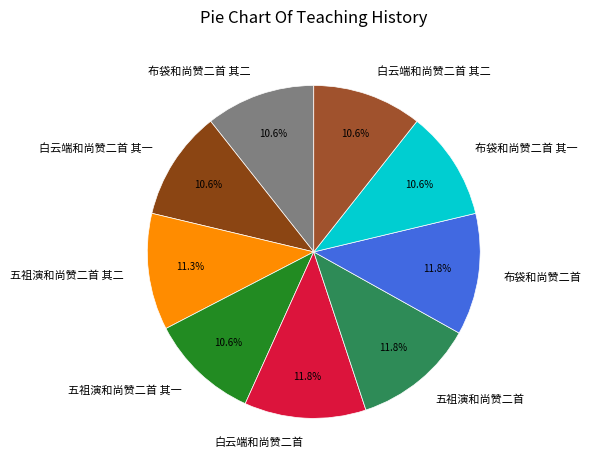

To the nearest percent, what is the difference between the 布袋和尚赞二首 and 布袋和尚赞二首 其一 slice percentages?

1%